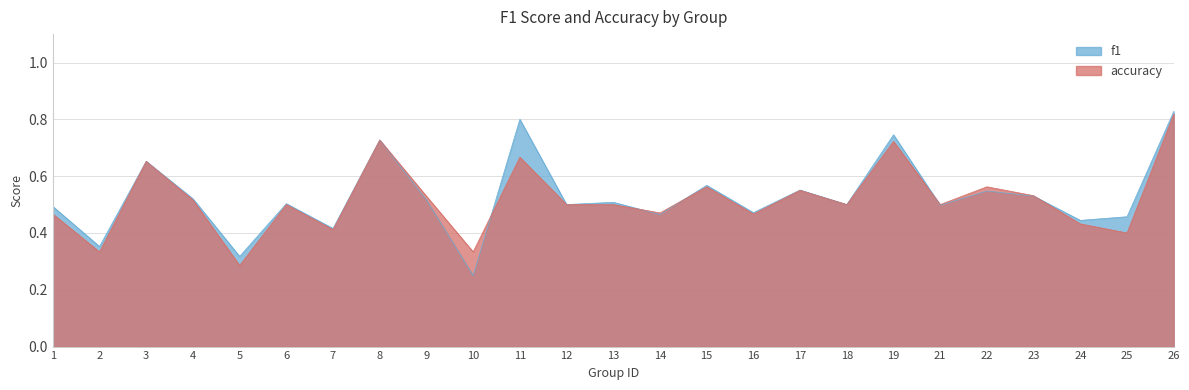

The accuracy series shows 0.5 at 1. True or false?

True